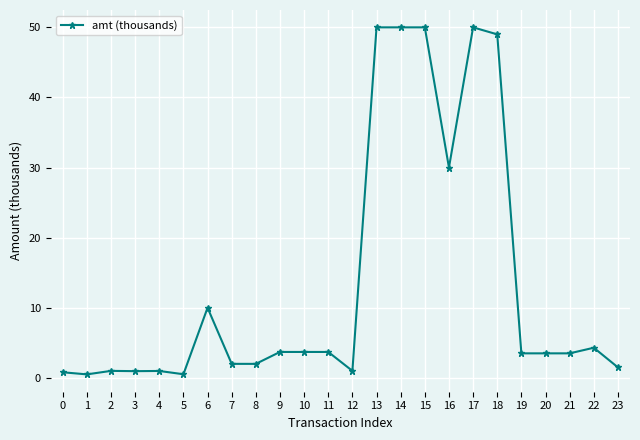

Is it true that the value at 20 is 3.5?

True